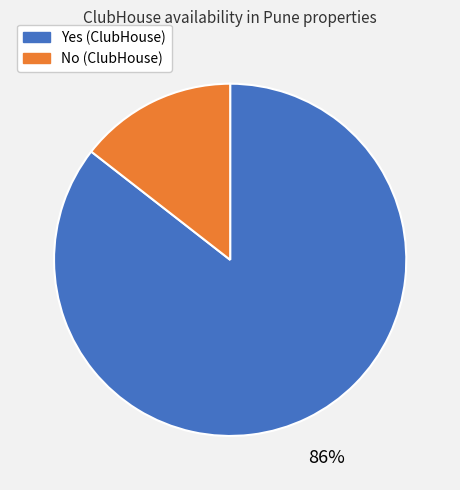

Approximately how many times larger is the value at No compared to Yes?

0.2